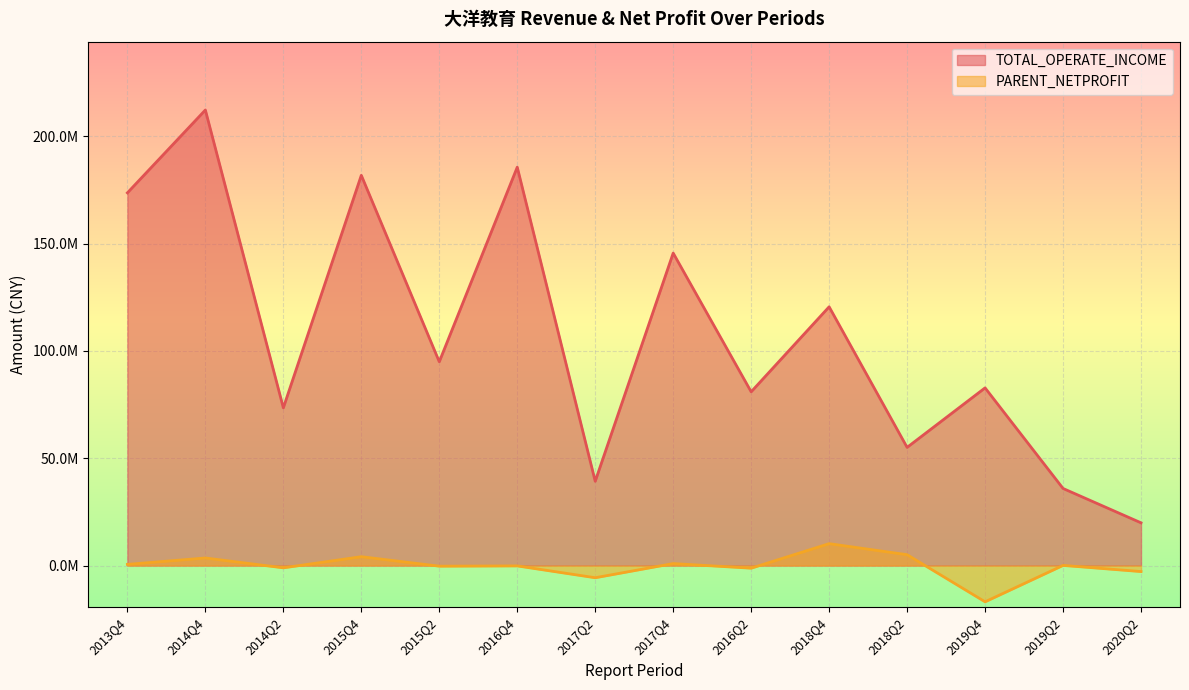

Reading right to left, list all the values displayed in this chart.

TOTAL_OPERATE_INCOME: 2020Q2=19913184.3	2019Q2=35918395.5	2019Q4=82794464.2	2018Q2=55068540.1	2018Q4=120569325.4	2016Q2=80964266.0	2017Q4=145610720.8	2017Q2=39269171.1	2016Q4=185631476.2	2015Q2=94965660.7	2015Q4=181845673.8	2014Q2=73501109.5	2014Q4=212281300.4	2013Q4=173685375.6
PARENT_NETPROFIT: 2020Q2=-2802109.9	2019Q2=67219.6	2019Q4=-16893689.1	2018Q2=5055946.8	2018Q4=10202615.2	2016Q2=-1227164.8	2017Q4=923498.2	2017Q2=-5678159.2	2016Q4=-167265.8	2015Q2=-291050.3	2015Q4=4123304.6	2014Q2=-1062044.5	2014Q4=3526719.7	2013Q4=544749.8